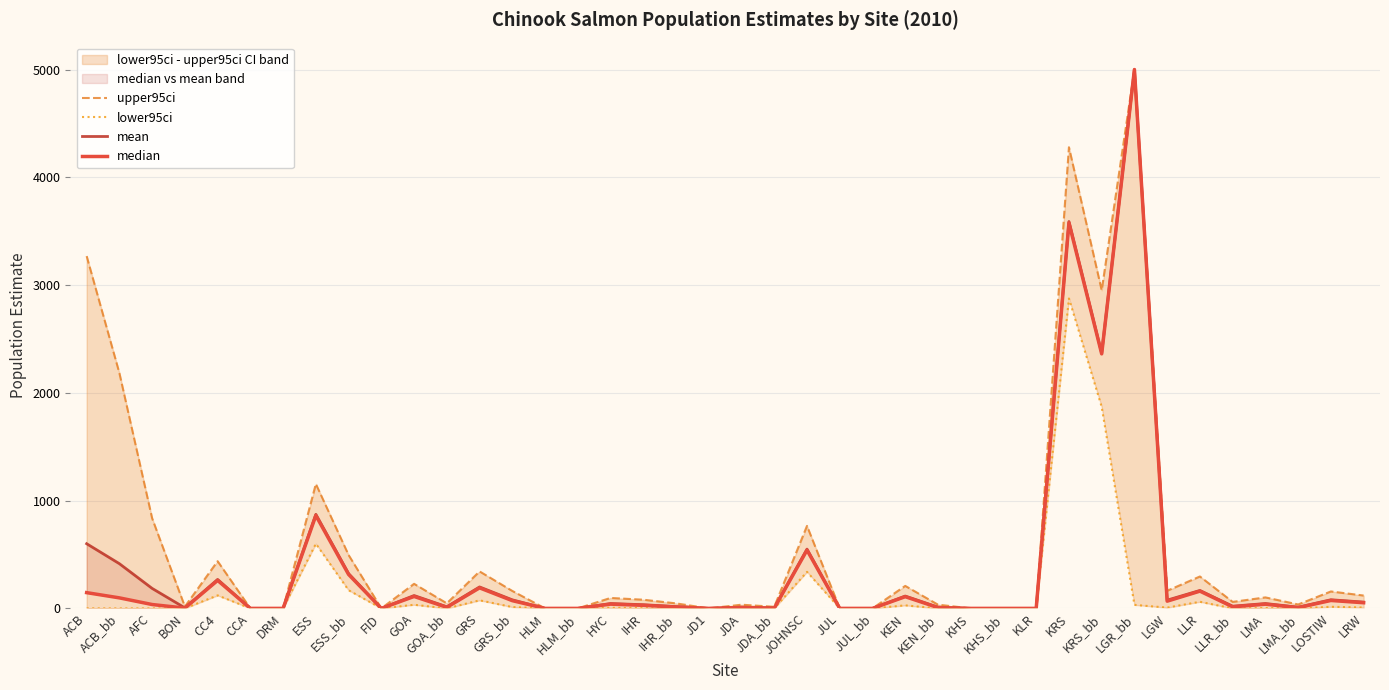

True or false: upper95ci has more than 0 interior local peaks.

True